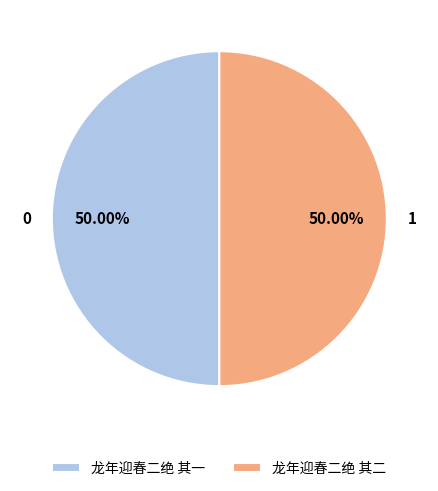

What is the ratio of the value at 龙年迎春二绝 其二 to the value at 龙年迎春二绝 其一?

1.0